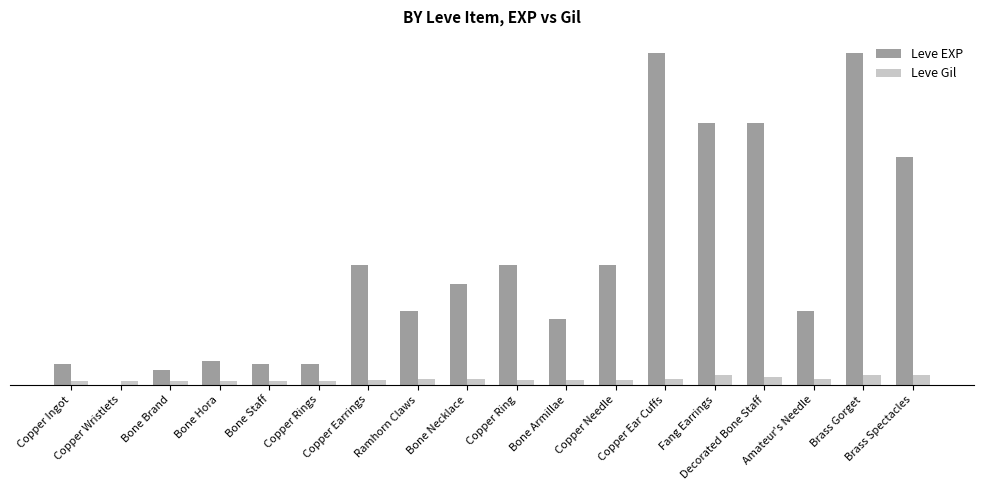

What is the sum of the Leve Gil values at Brass Spectacles and Decorated Bone Staff?

538